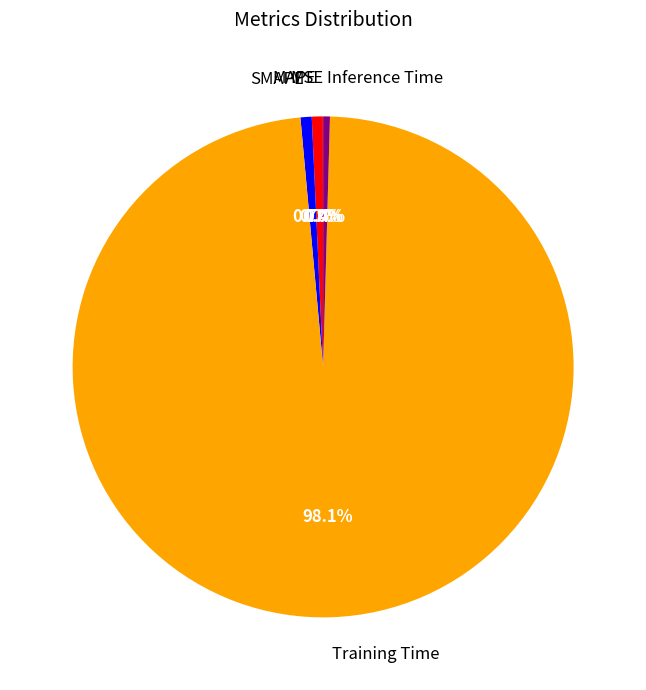

Does any single category account for the majority?

Yes